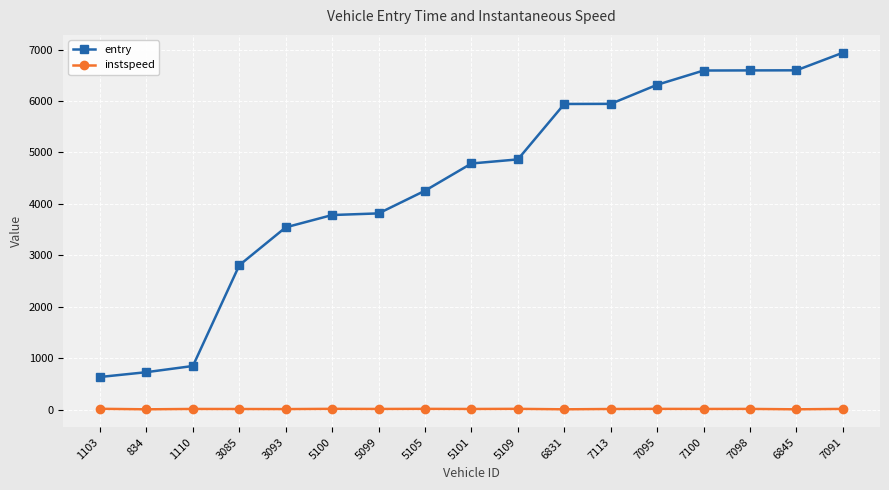

List the series in order of their overall mean, highest first.

entry, instspeed